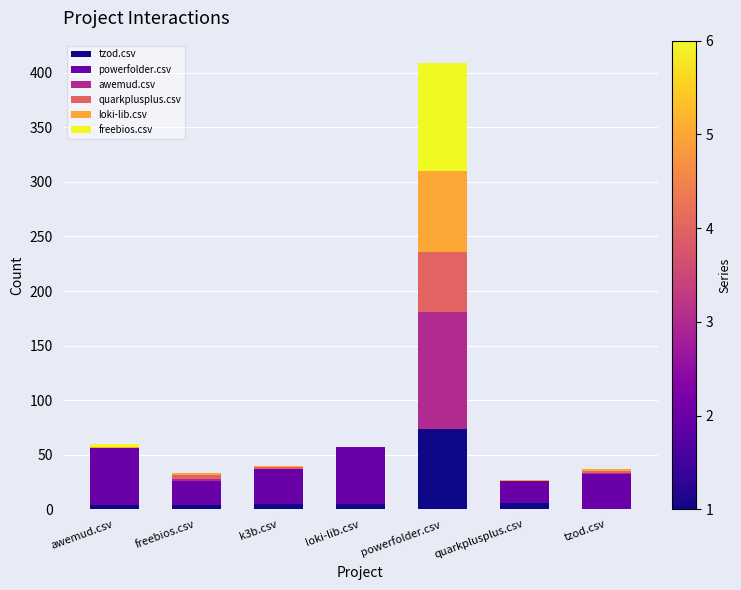

At which label does tzod.csv reach its peak?

powerfolder.csv